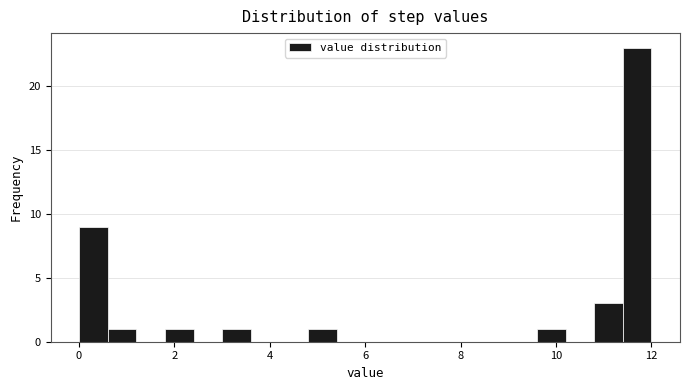

Around what value on the x-axis is the tallest bar? Give the approximate position of its centre, as read against the axis.

11.8